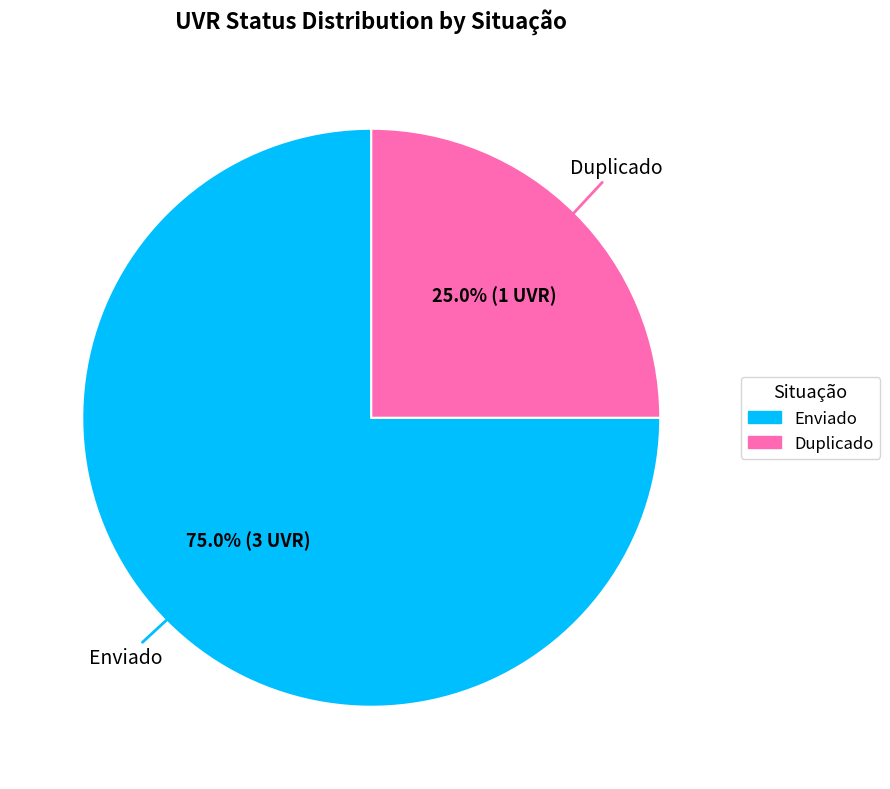

Is it true that Enviado is 86% of the pie?

False